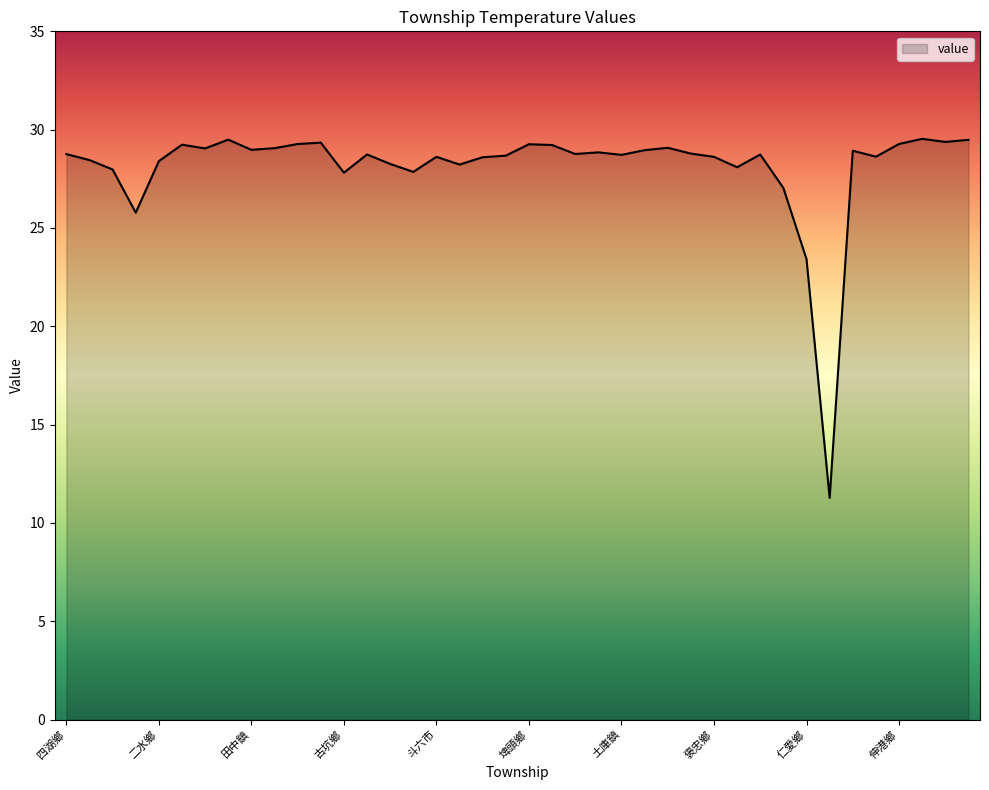

What is the minimum value shown in the chart?

11.3